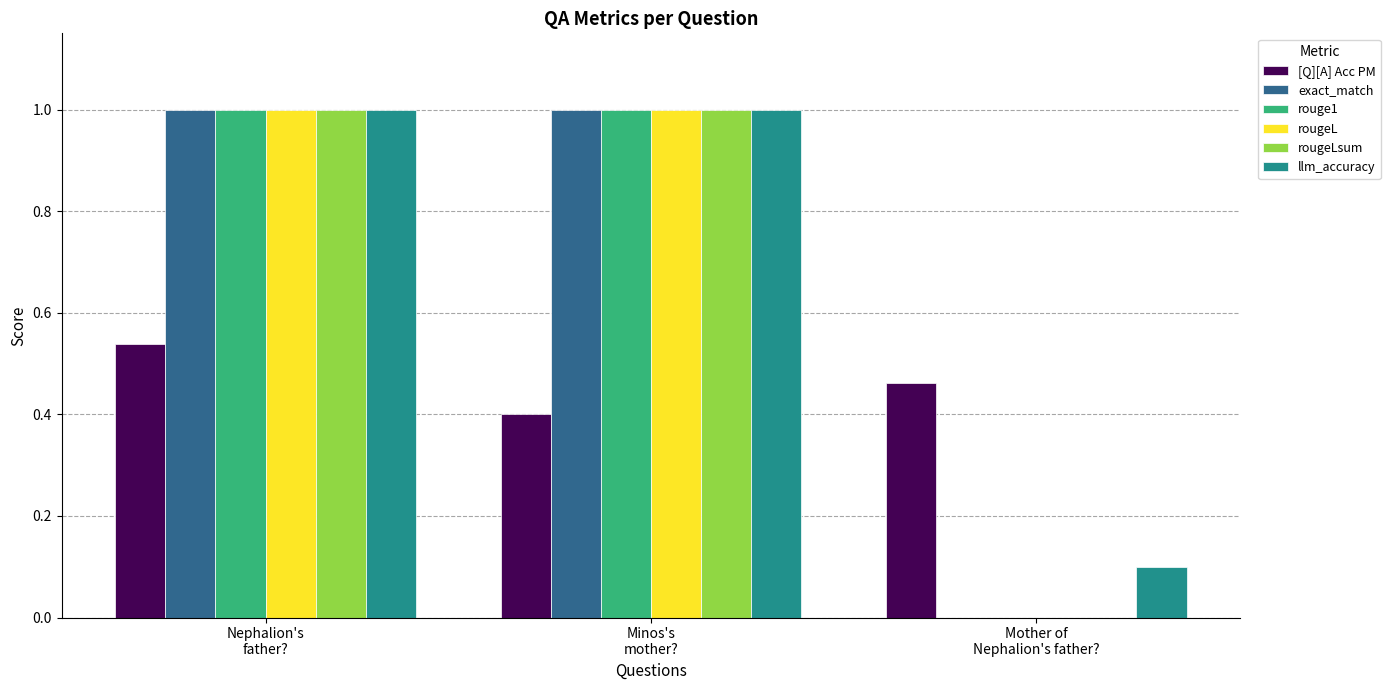

What is the sum of all rougeL values?

2.0